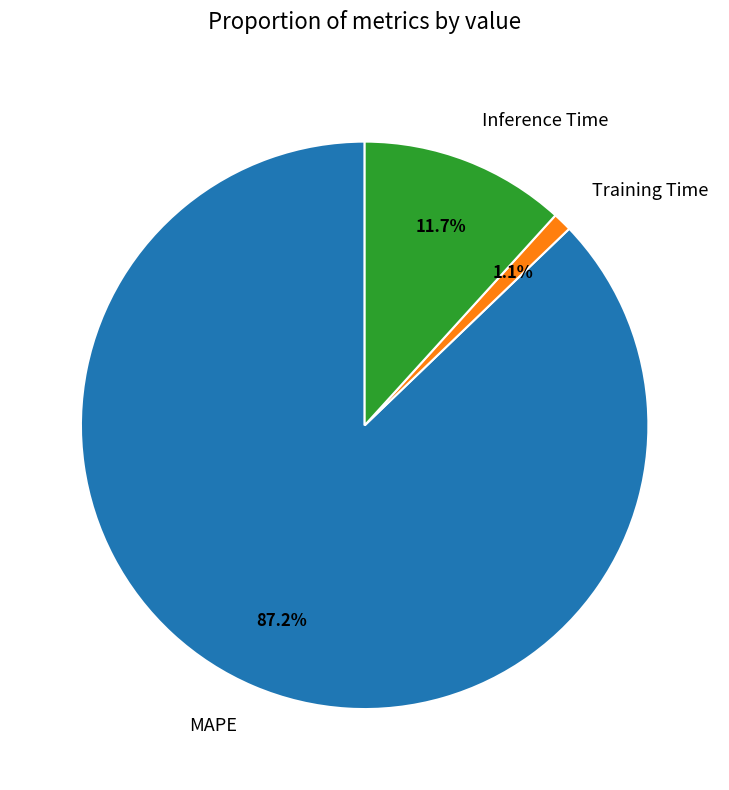

What is the ratio of the value at Inference Time to the value at MAPE?

0.1